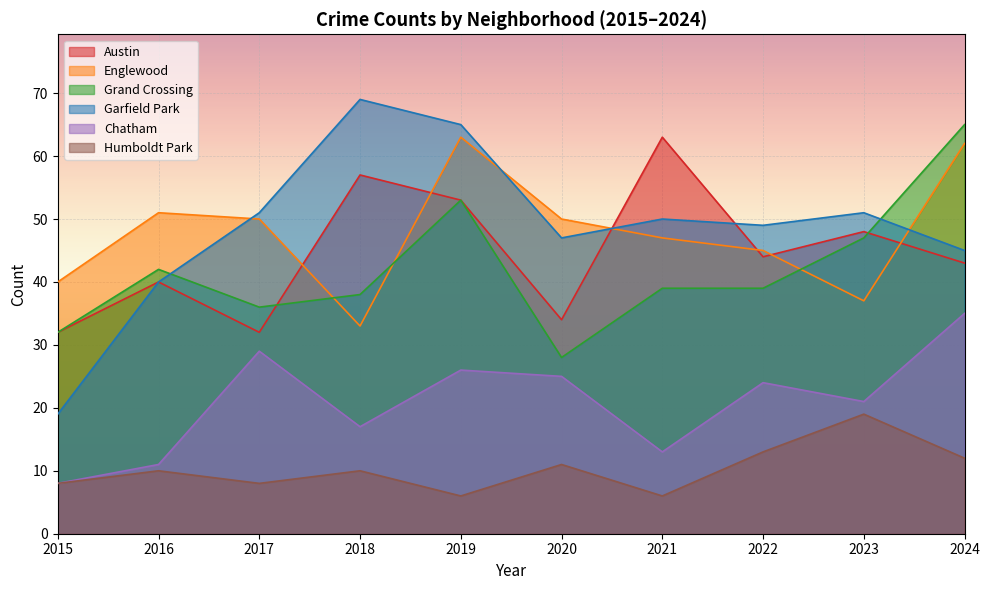

At how many categories does at least one series exceed 55?

4